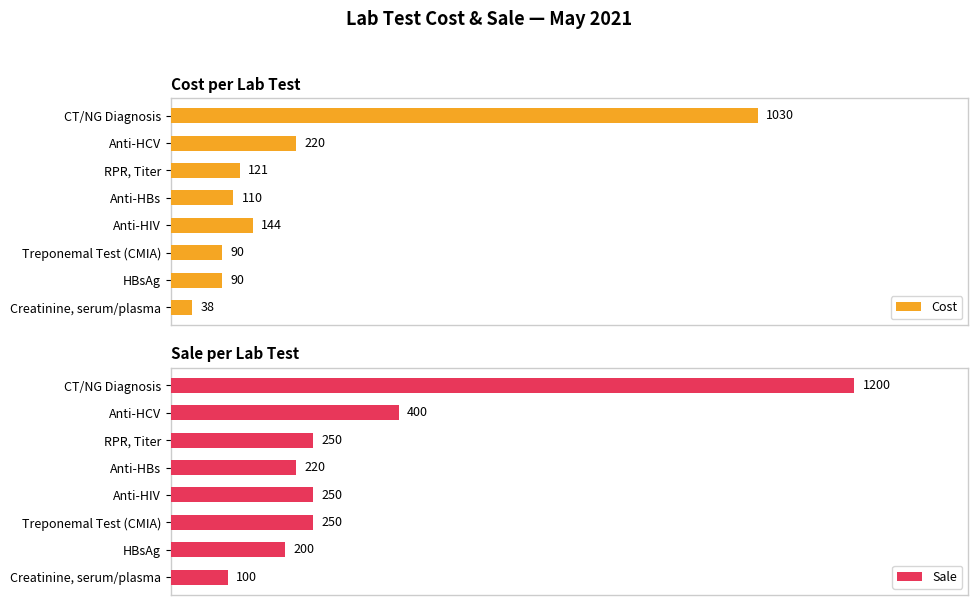

Which category has the lowest value in the Cost series?

Creatinine, serum/plasma